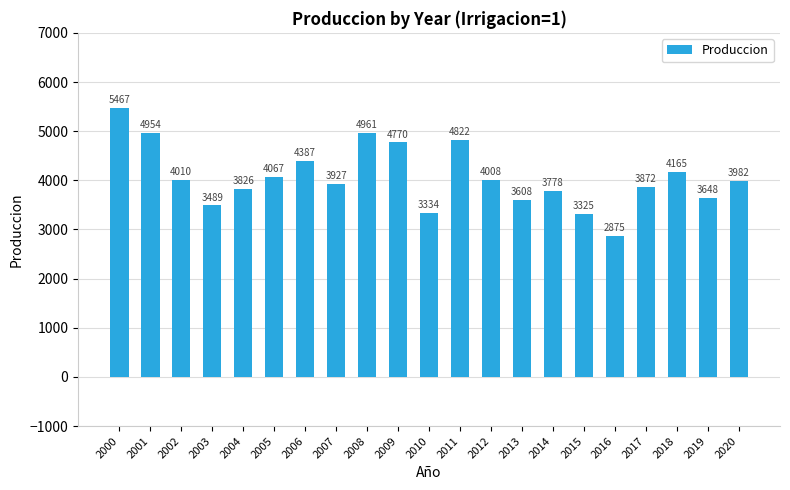

What is the average value?

4060.7